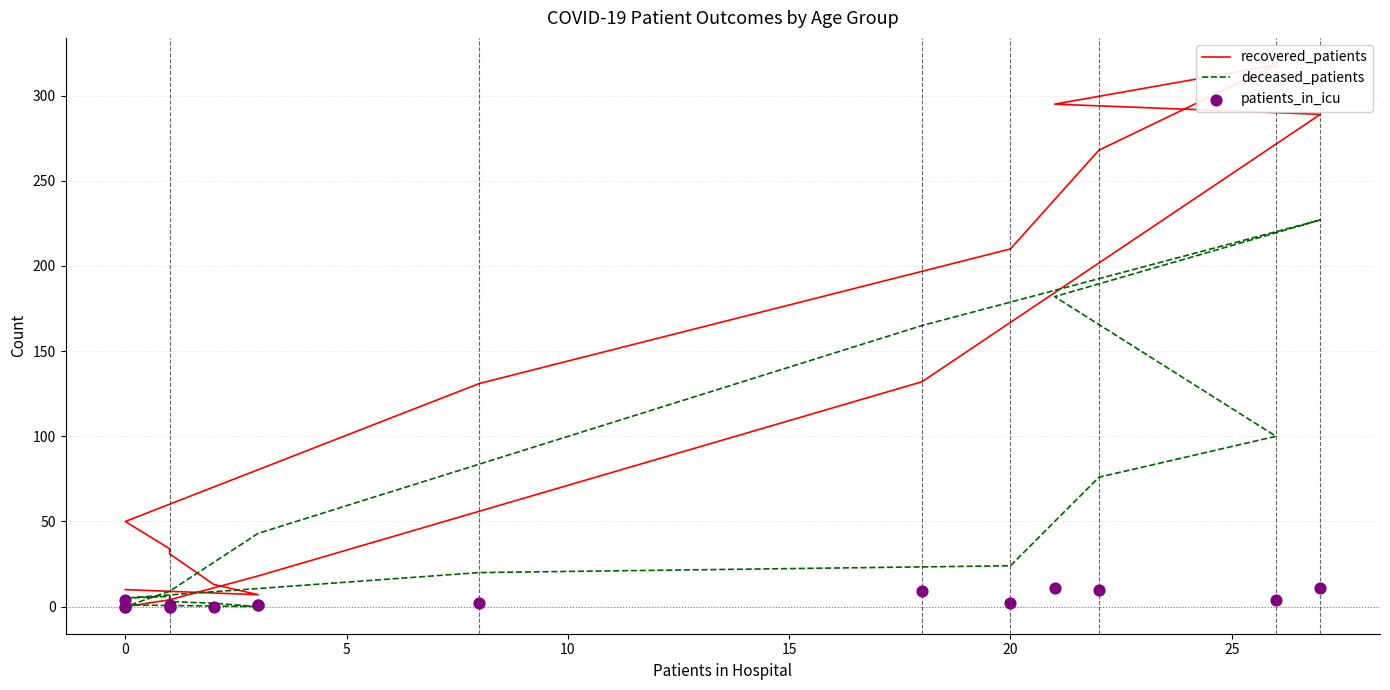

At how many categories does at least one series exceed 90?

7